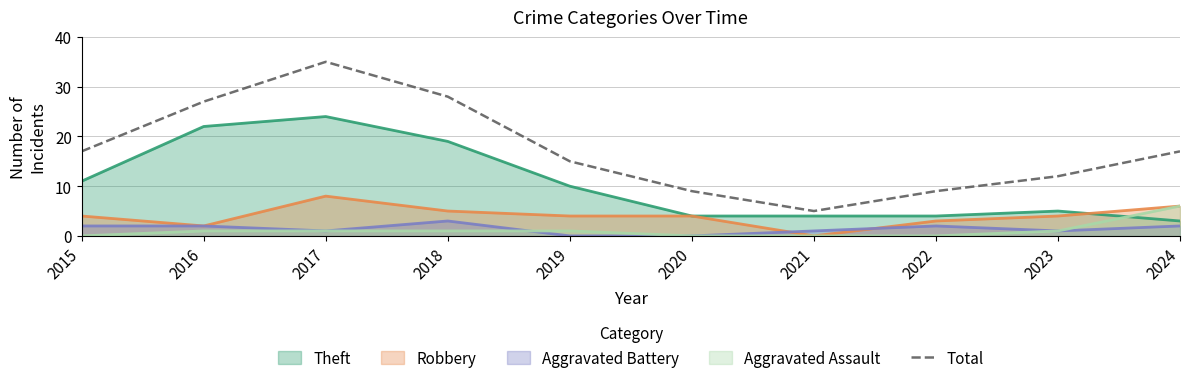

What is the sum of all values?

174